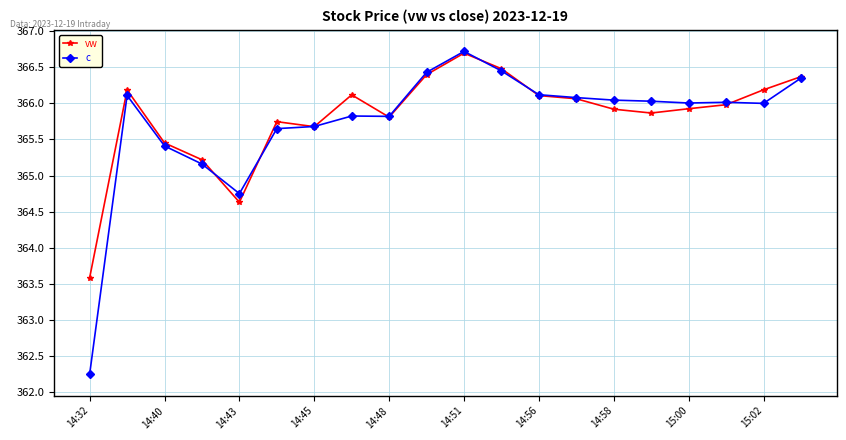

At how many categories does at least one series exceed 362?

20